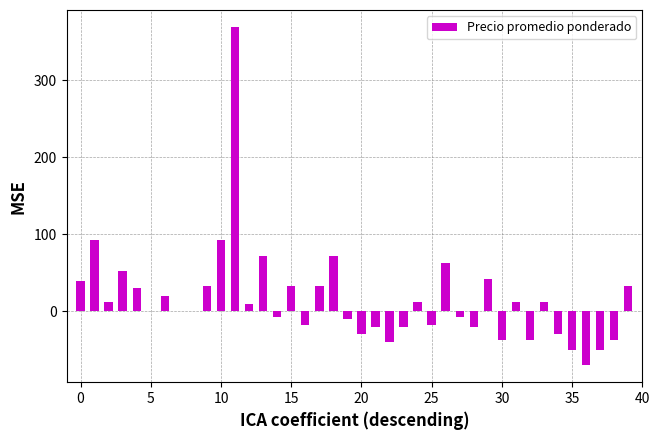

What is the sum of all values?

637.5